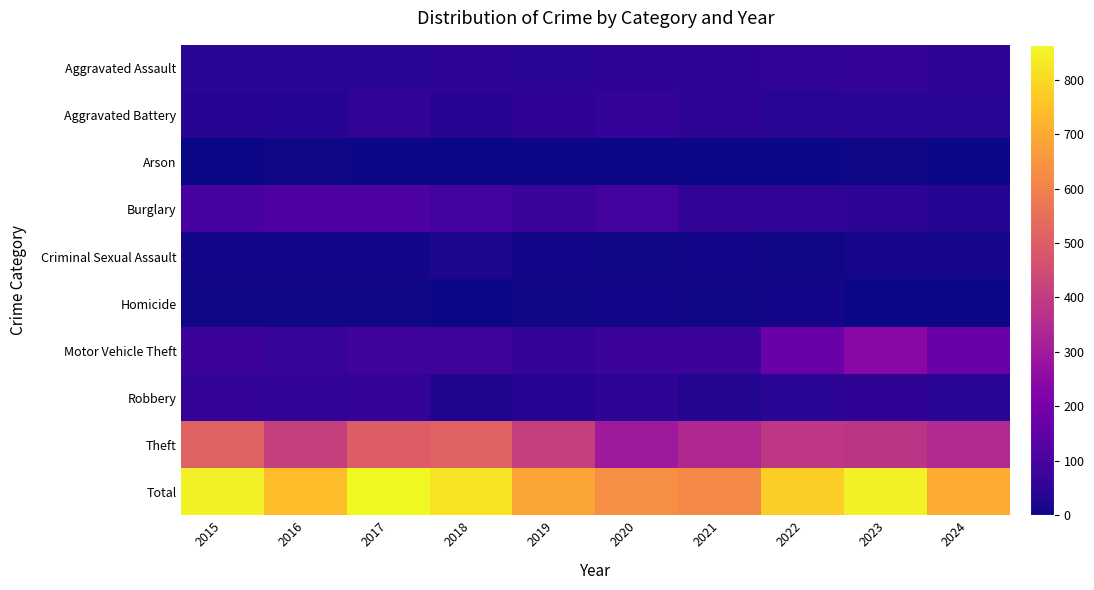

Reading left to right, extract all data points from this chart.

Aggravated Assault: 2015=46	2016=46	2017=44	2018=48	2019=44	2020=48	2021=50	2022=55	2023=59	2024=48
Aggravated Battery: 2015=38	2016=37	2017=54	2018=39	2019=51	2020=59	2021=49	2022=42	2023=47	2024=43
Arson: 2015=1	2016=4	2017=2	2018=3	2019=0	2020=2	2021=1	2022=3	2023=4	2024=2
Burglary: 2015=98	2016=112	2017=114	2018=92	2019=72	2020=92	2021=57	2022=56	2023=48	2024=36
Criminal Sexual Assault: 2015=7	2016=7	2017=7	2018=18	2019=7	2020=5	2021=9	2022=5	2023=11	2024=11
Homicide: 2015=6	2016=5	2017=4	2018=3	2019=5	2020=10	2021=4	2022=9	2023=2	2024=0
Motor Vehicle Theft: 2015=75	2016=67	2017=82	2018=78	2019=60	2020=75	2021=75	2022=175	2023=243	2024=175
Robbery: 2015=59	2016=54	2017=60	2018=27	2019=38	2020=48	2021=32	2022=46	2023=53	2024=41
Theft: 2015=515	2016=409	2017=497	2018=515	2019=409	2020=296	2021=341	2022=388	2023=378	2024=347
Total: 2015=845	2016=741	2017=864	2018=823	2019=686	2020=635	2021=618	2022=779	2023=845	2024=703